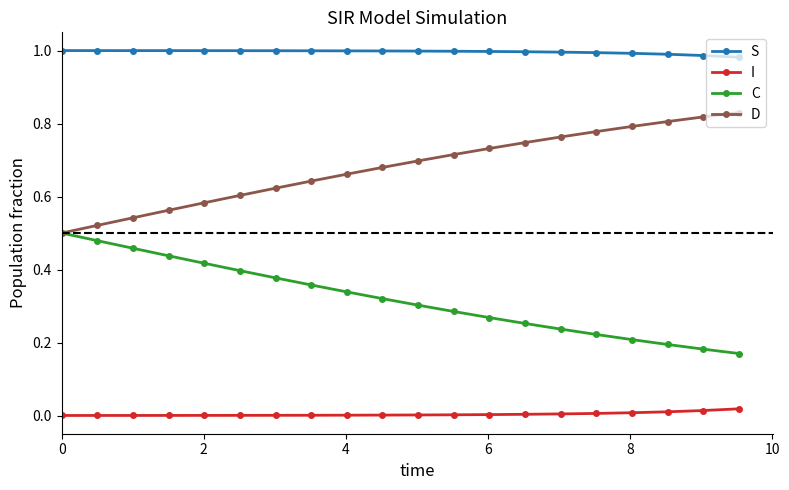

True or false: I and C intersect in this chart.

False